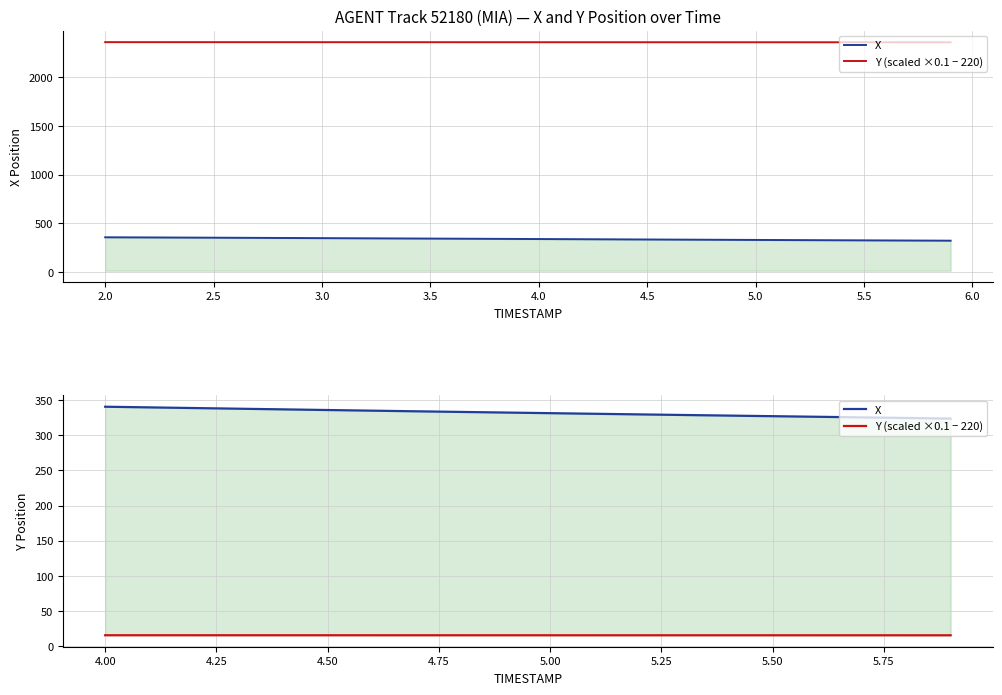

Between 2.5 and 5.5, which series saw the biggest shift?

X